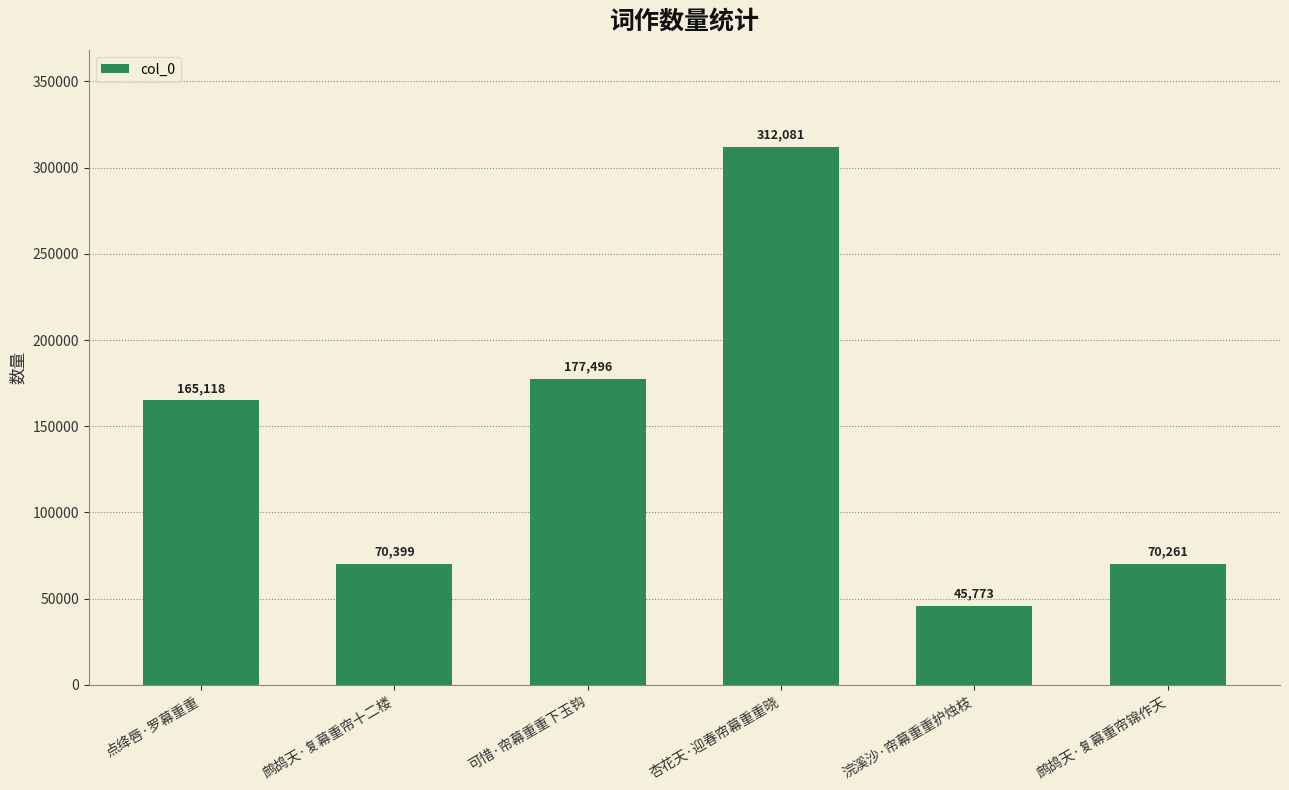

What is the value of the 3rd bar from the left?

177496